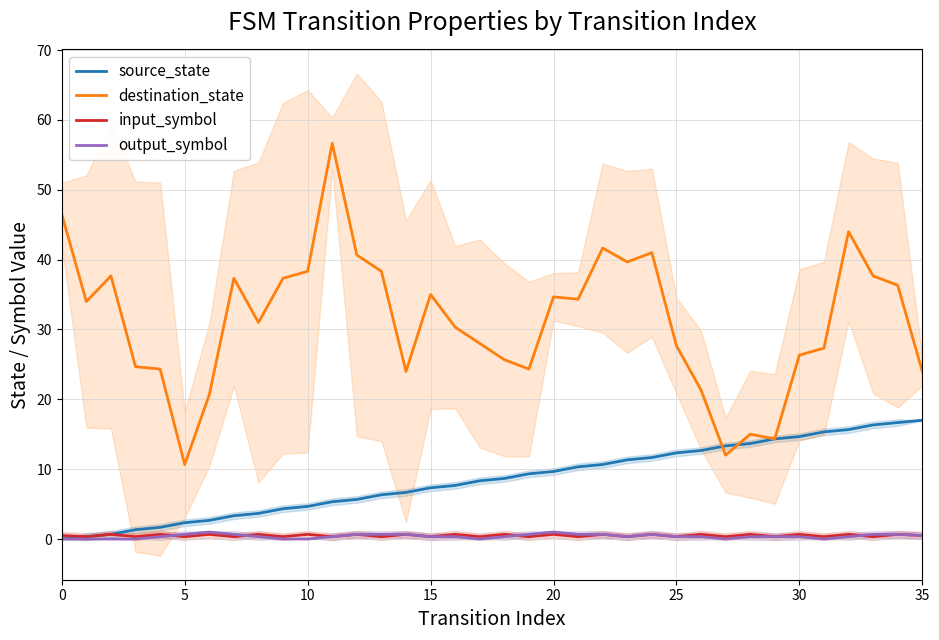

The source_state series shows 10.9 at 0. True or false?

False